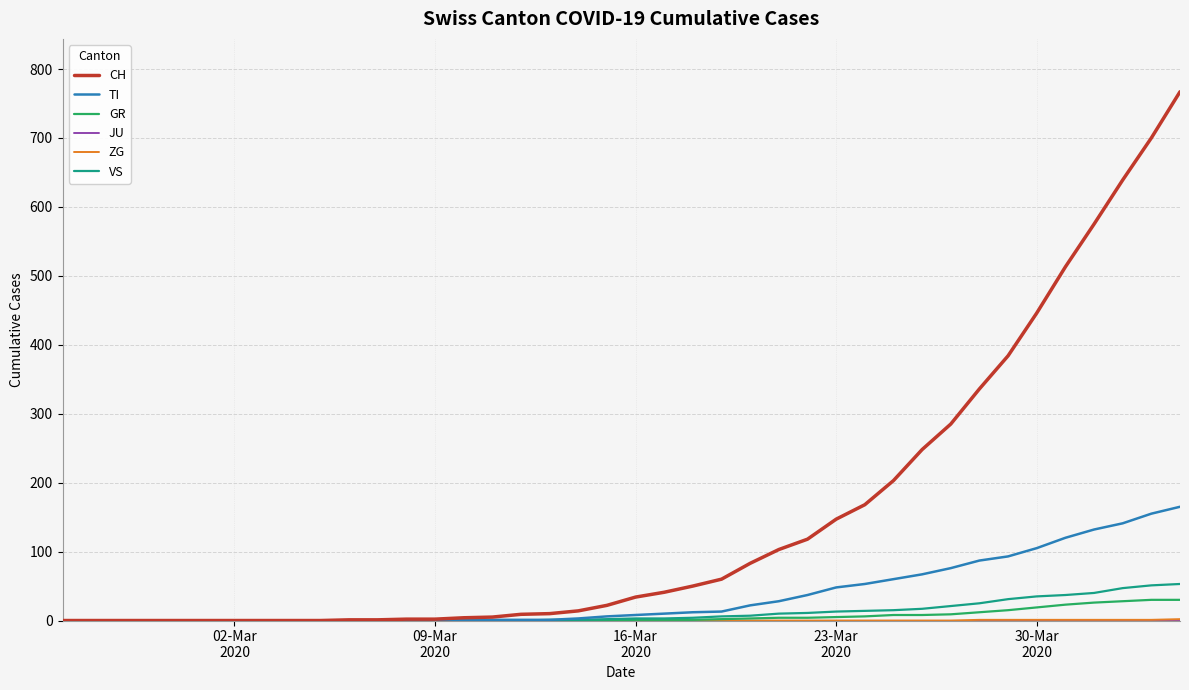

Which series has the largest total across all categories?

CH